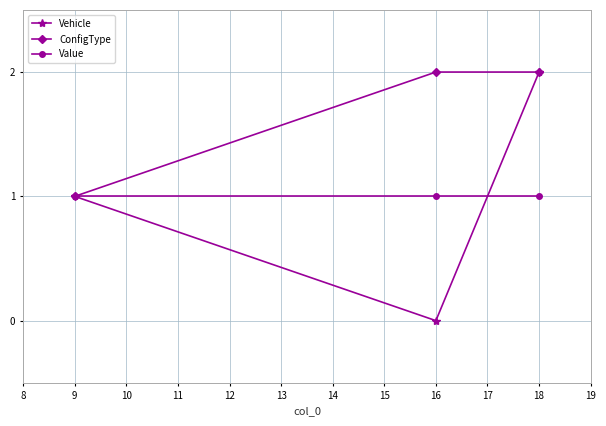

What is the total value across all series at 9?

3